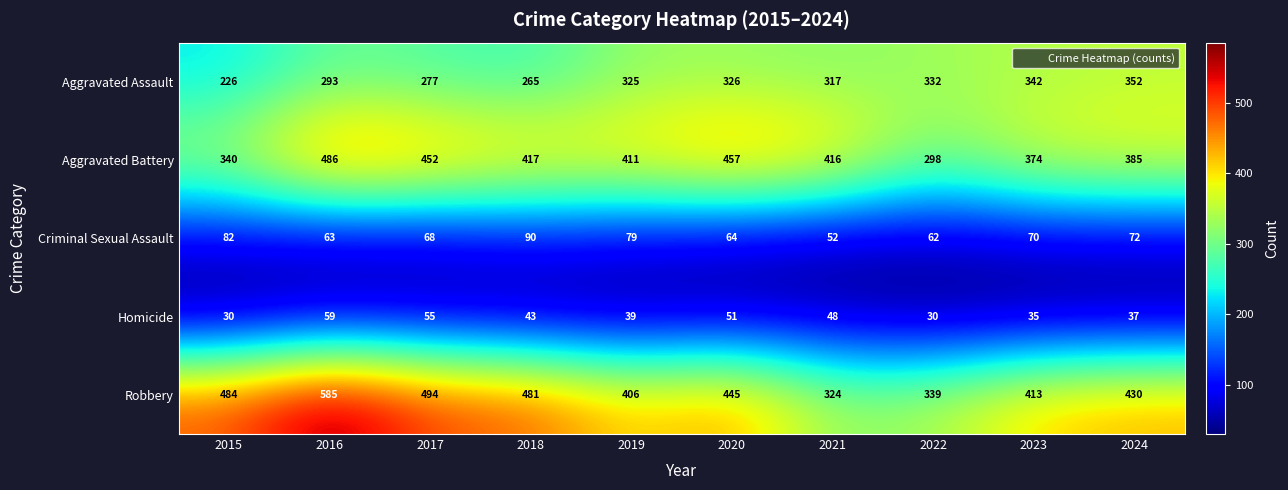

What is the greatest value displayed?

585